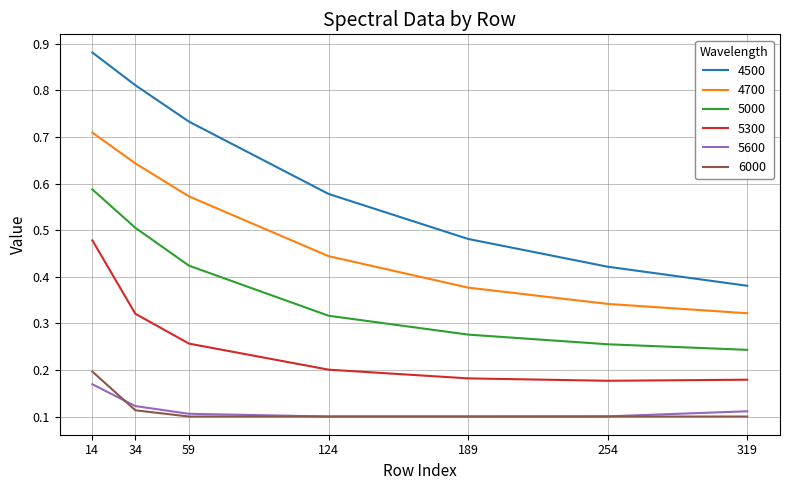

The value of 6000 at 59 is 0.1. True or false?

True